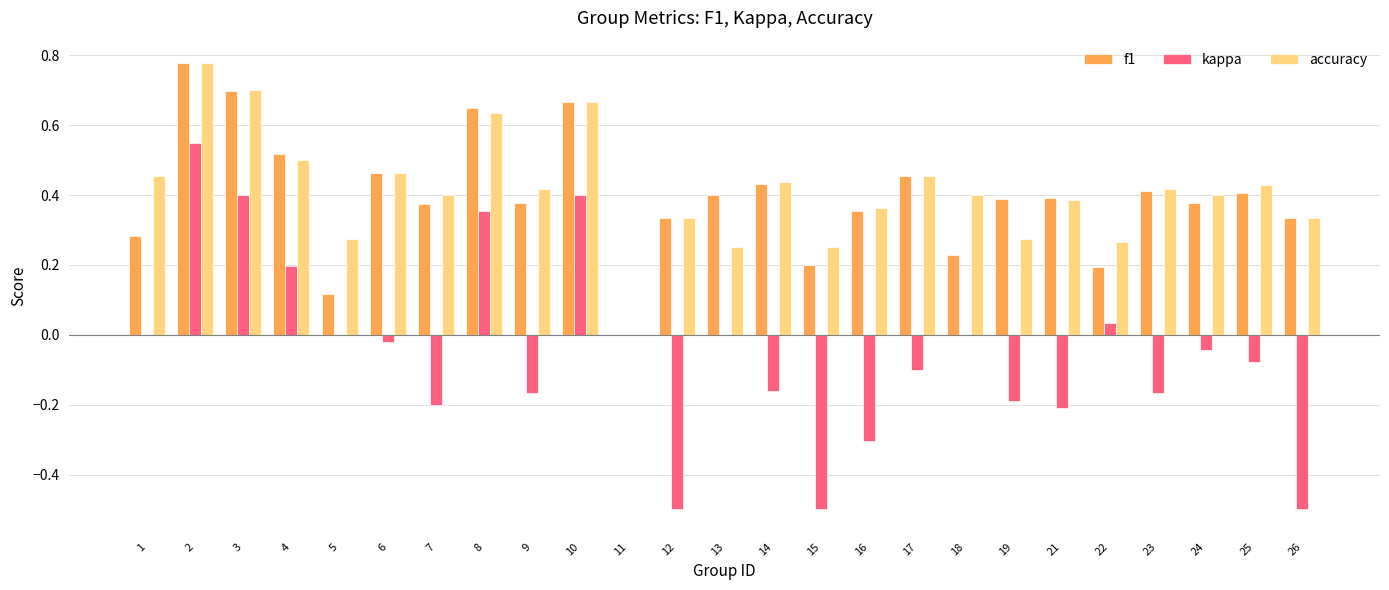

Is the value of f1 at 3 greater than the value of kappa at 12?

Yes